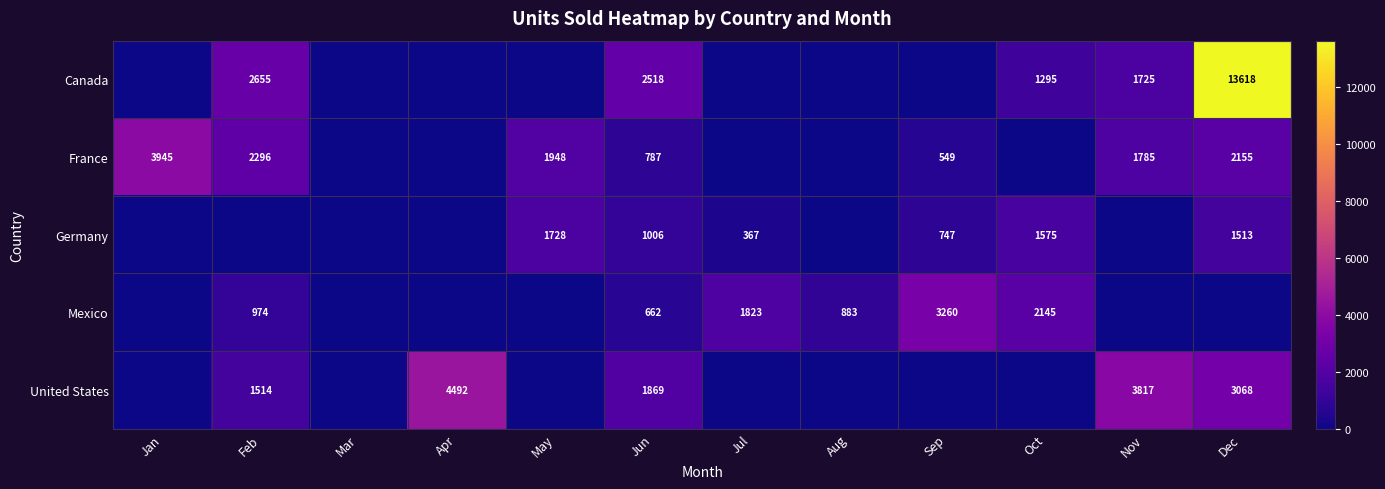

How many categories are shown in the chart?

12